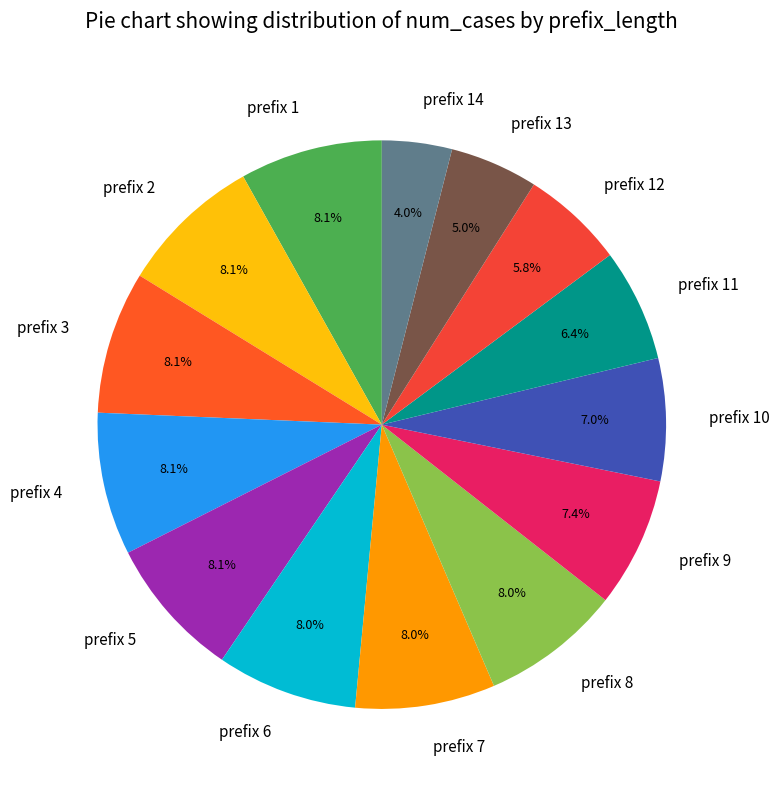

Is the sum of prefix 6 and prefix 5 greater than half?

No